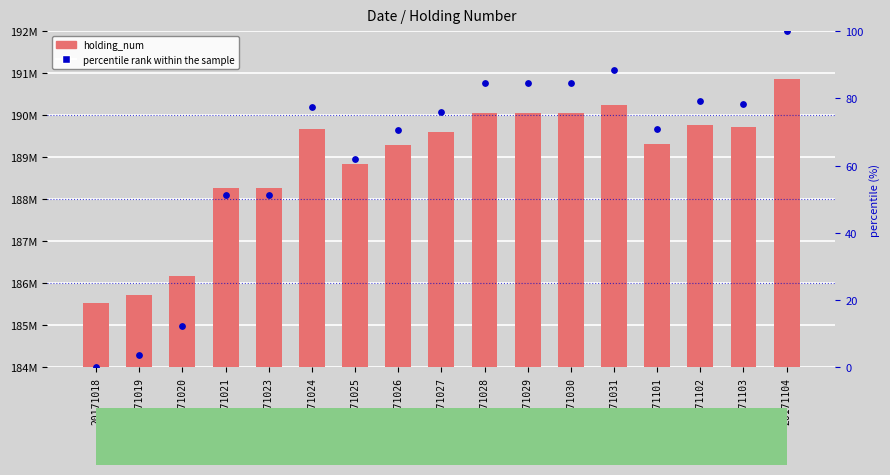

Which series contains the highest Y value?

holding_num